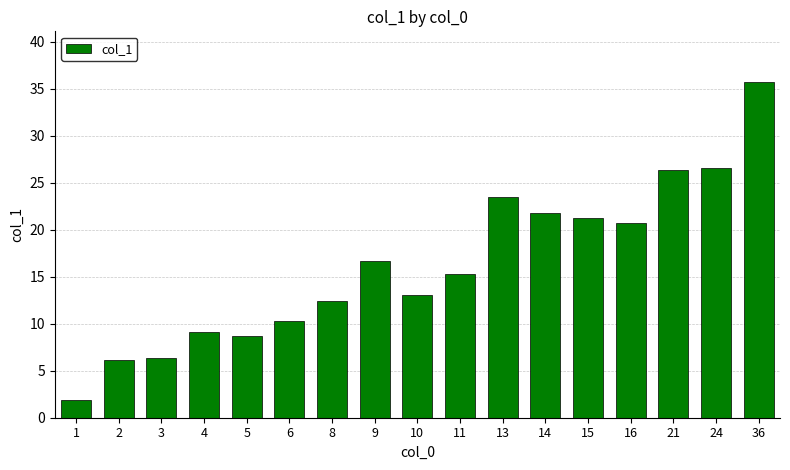

What is the change in value from 4 to 21?

+17.2